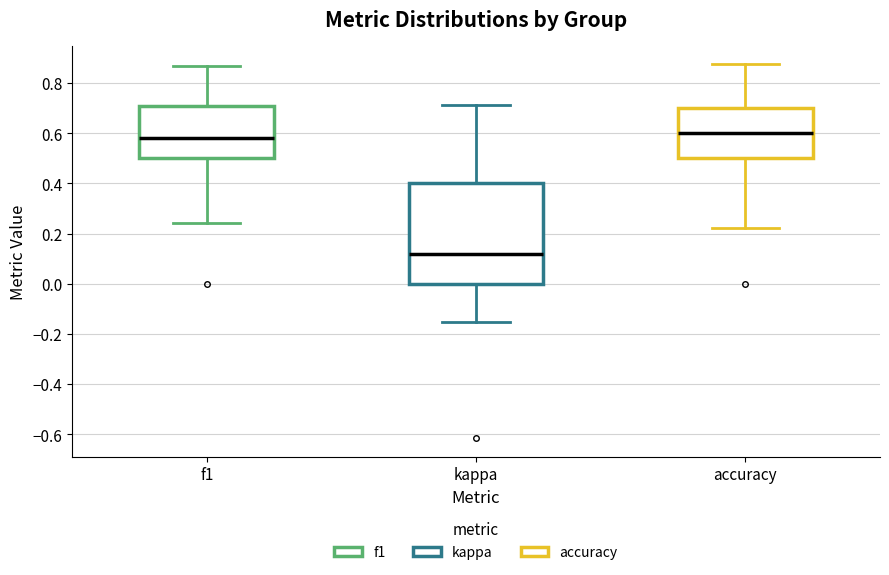

Where does the median line of the box for kappa sit on the y-axis? The values are not printed on the chart, so give them approximately, as read against the axis.

0.12